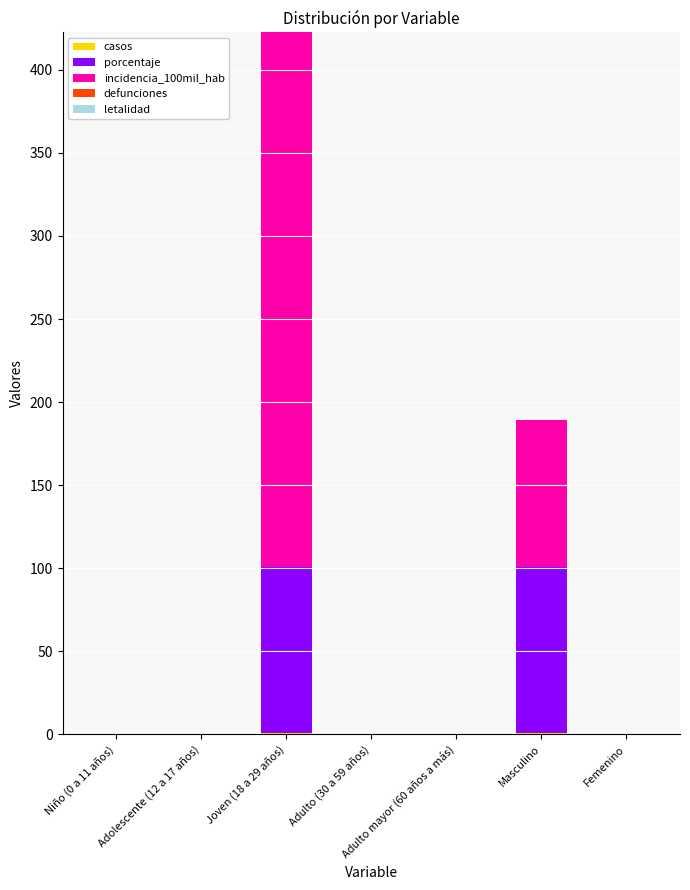

Does the chart contain stacked bars?

Yes